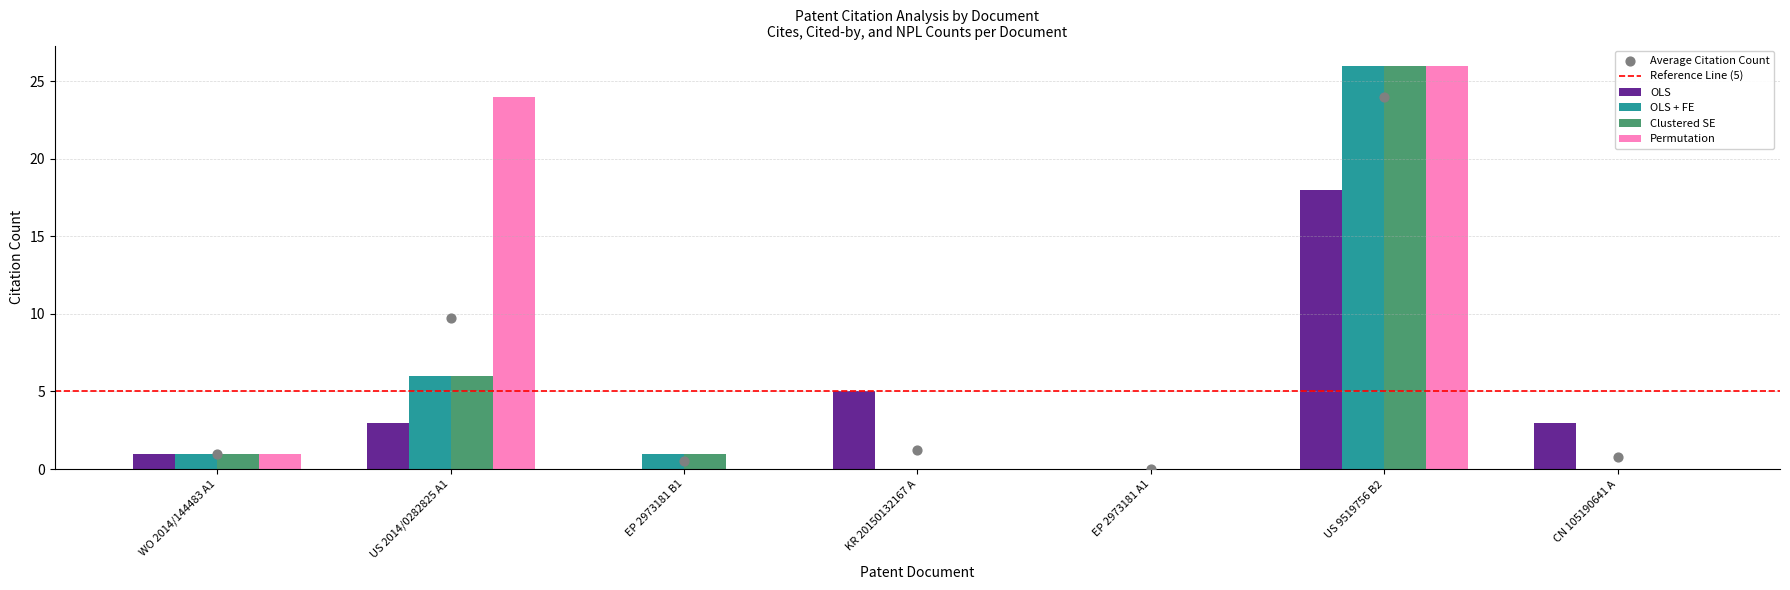

At how many categories does at least one series exceed 18?

2